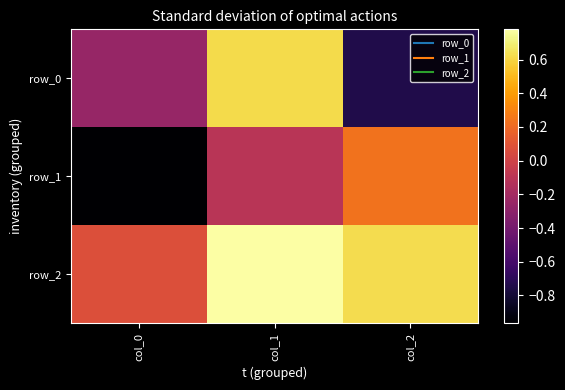

Reading left to right, what are all the values shown in this chart?

row_0: col_0=-0.3	col_1=0.6	col_2=-0.7
row_1: col_0=-1.0	col_1=-0.1	col_2=0.2
row_2: col_0=0.1	col_1=0.8	col_2=0.6